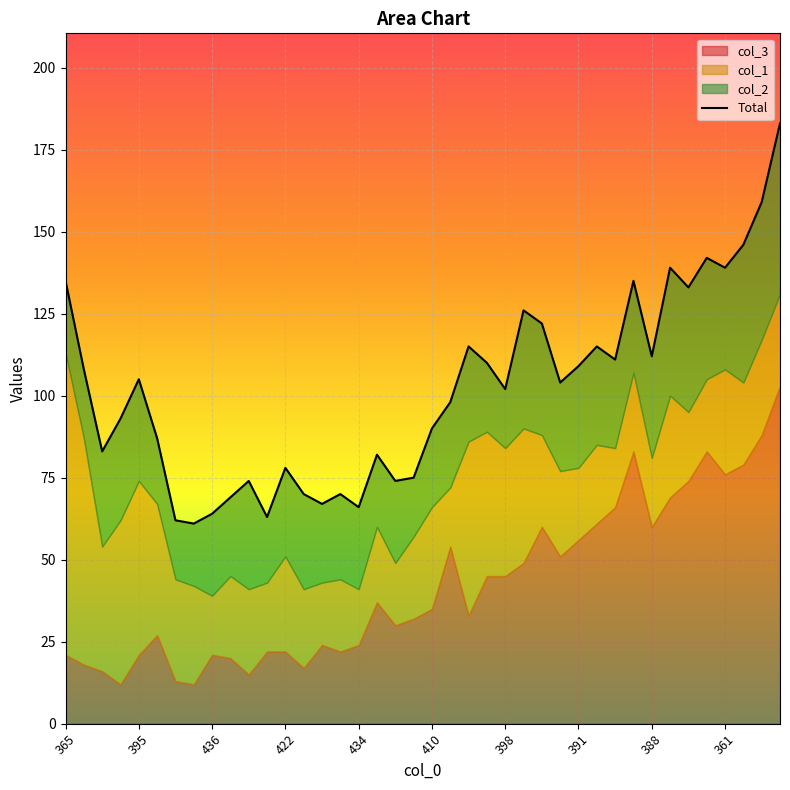

Where is the data nearest to the value 122?

26